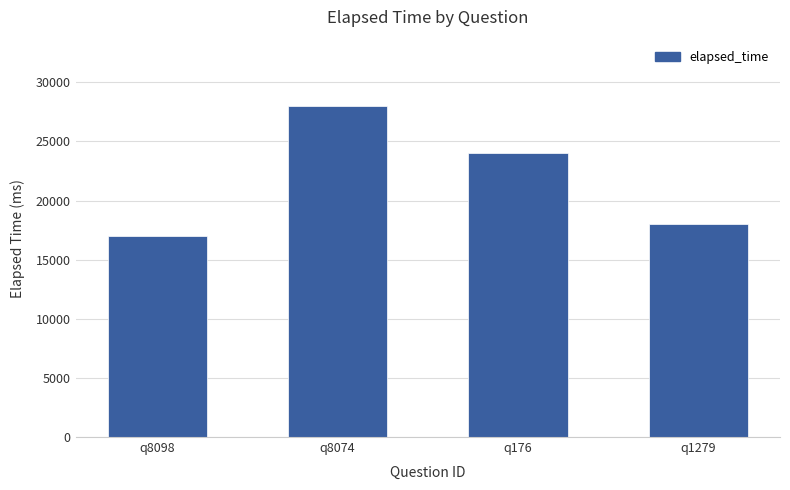

Does the chart contain stacked bars?

No